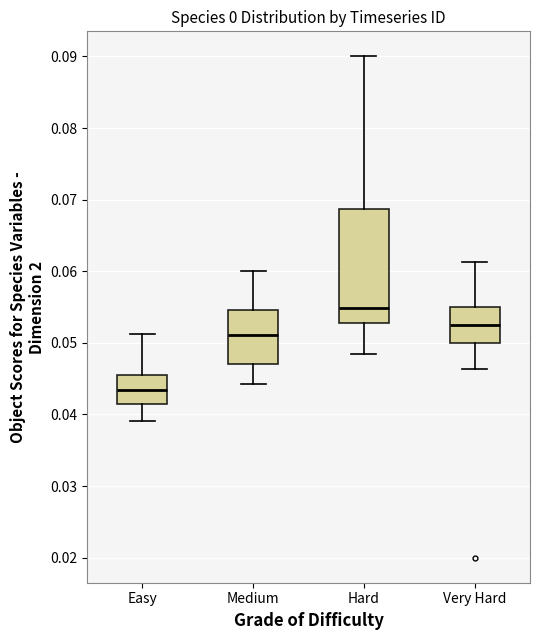

Reading left to right, read every box against the y-axis: the position of its median line, the range the box covers, and the ends of its whiskers. The values are not printed on the chart, so give them approximately, as read against the axis.

Easy: median 0.043, box 0.041 to 0.045, whiskers 0.039 to 0.051
Medium: median 0.051, box 0.047 to 0.055, whiskers 0.044 to 0.060
Hard: median 0.055, box 0.053 to 0.069, whiskers 0.048 to 0.090
Very Hard: median 0.052, box 0.050 to 0.055, whiskers 0.046 to 0.061